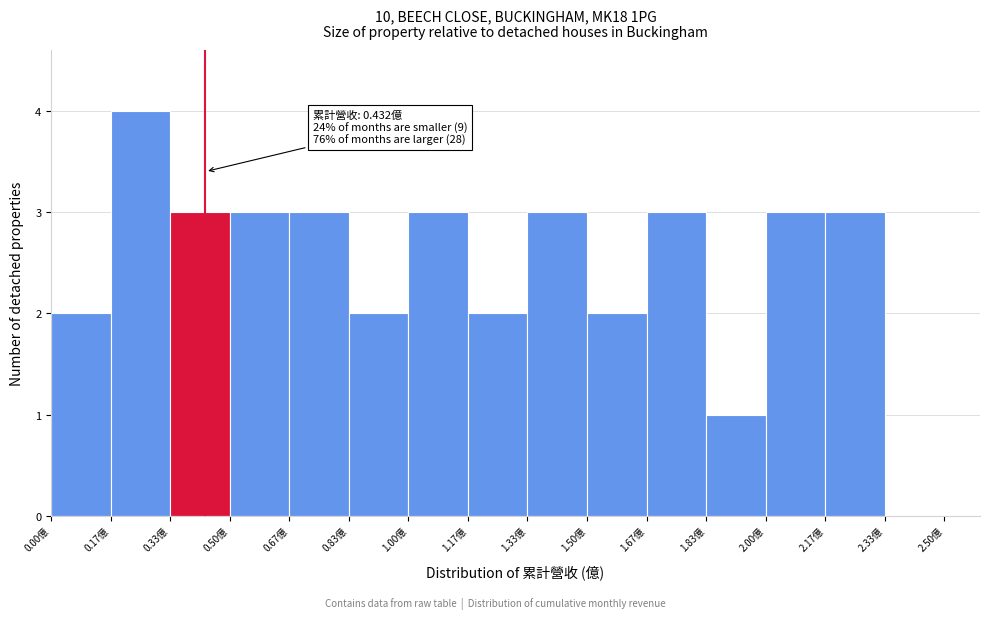

Which range on the x-axis has the tallest bar?

0.16 to 0.34